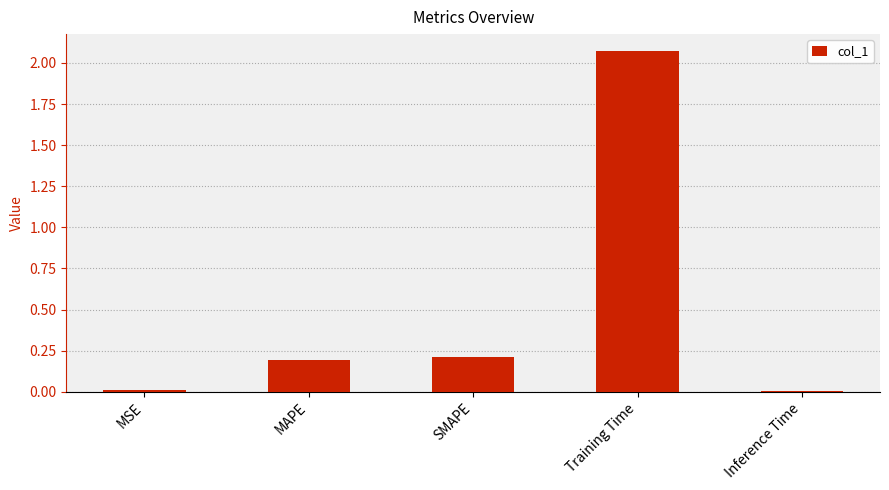

Where is the data nearest to the value 1?

SMAPE